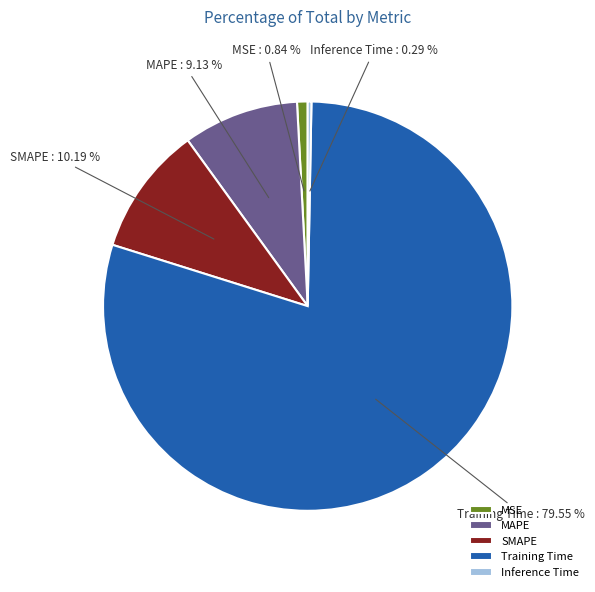

What portion of the pie excludes MSE?

99.2%